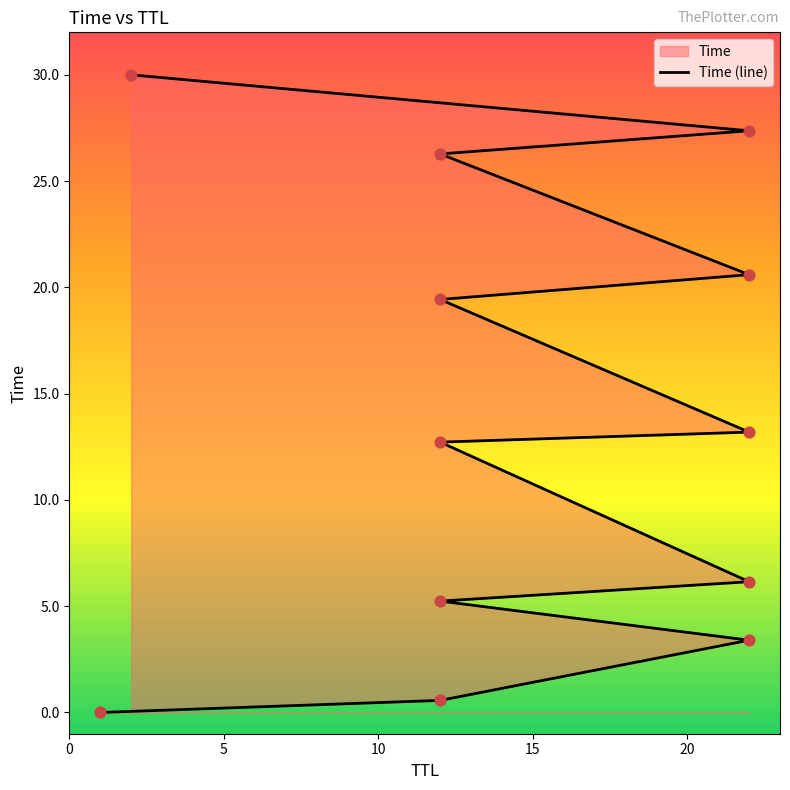

Between 22 and 2, which is larger?

2